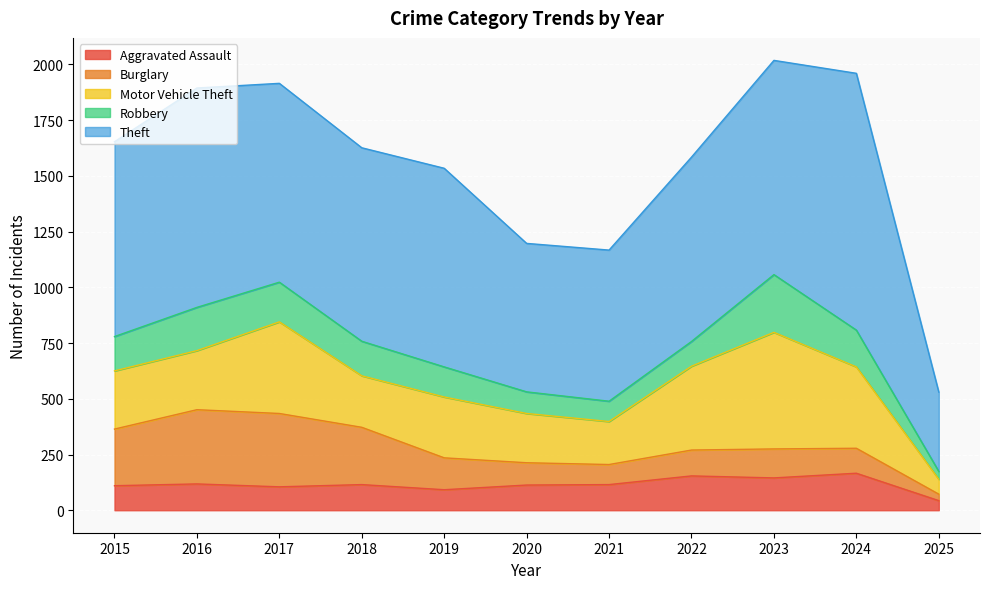

What is the sum of all Motor Vehicle Theft values?

3186